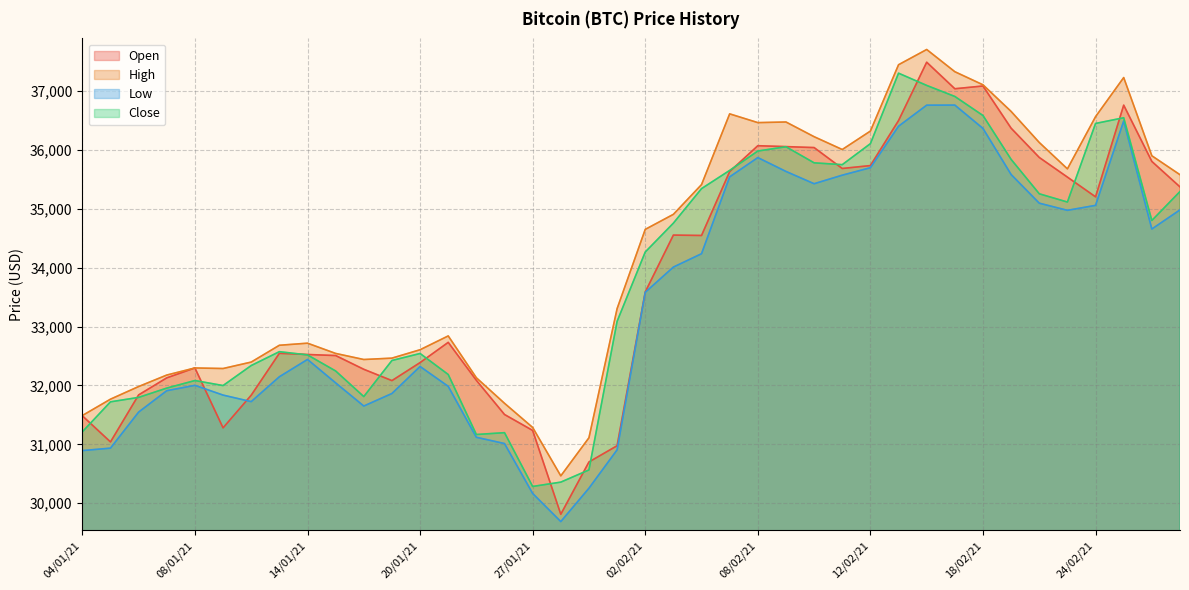

The value of High at 19/01/21 is 32464.9. True or false?

True